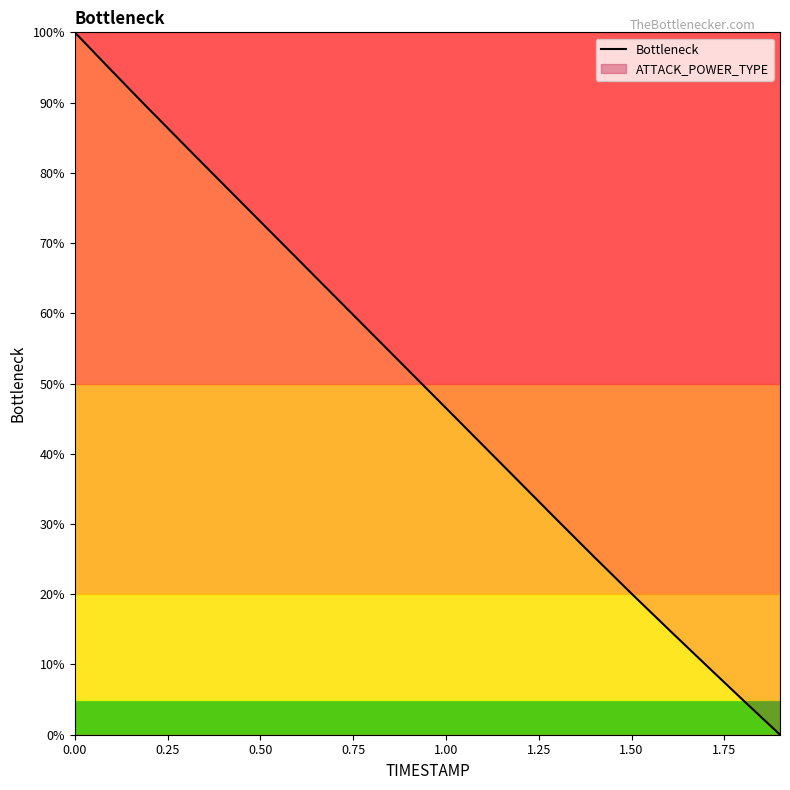

What is the maximum value for Bottleneck?

100.0